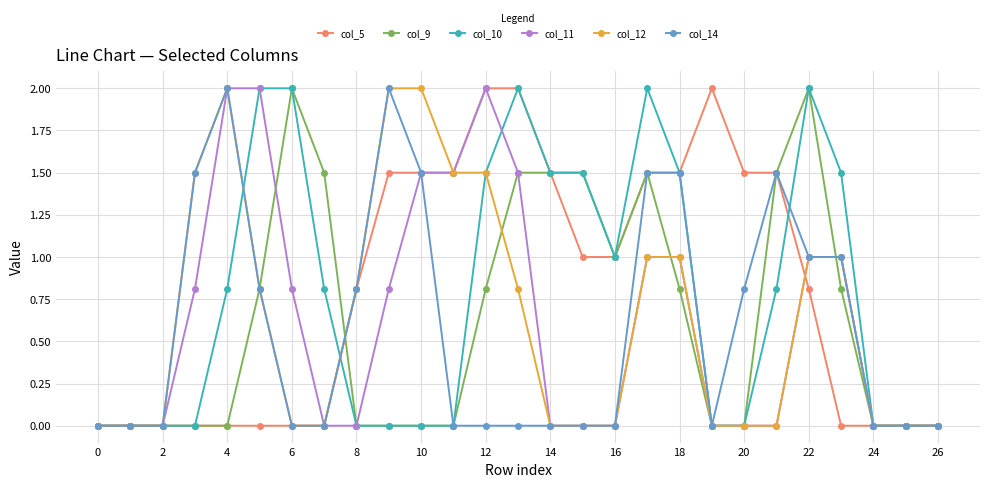

True or false: col_9 has more than 2 interior local peaks.

True